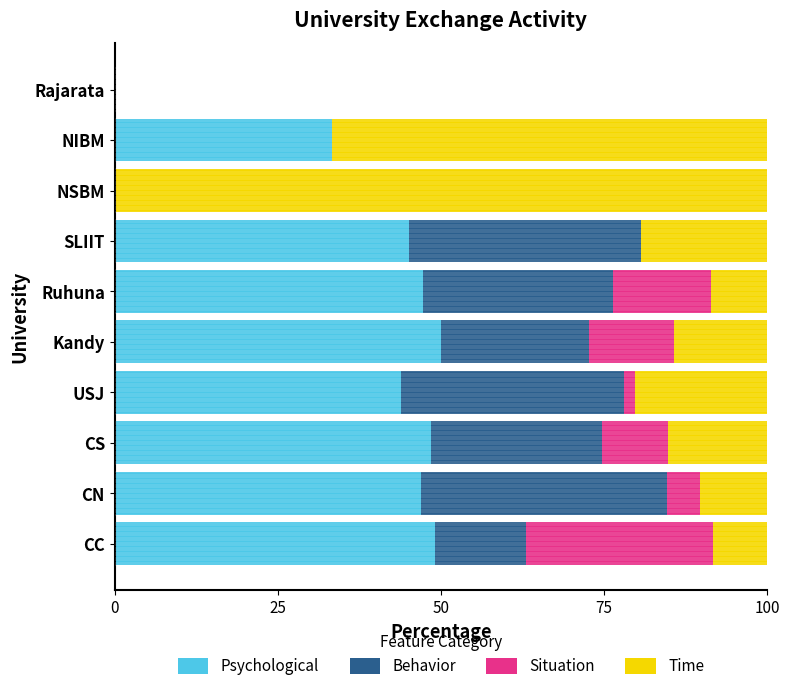

What are all the series names shown in the legend?

Psychological, Behavior, Situation, Time